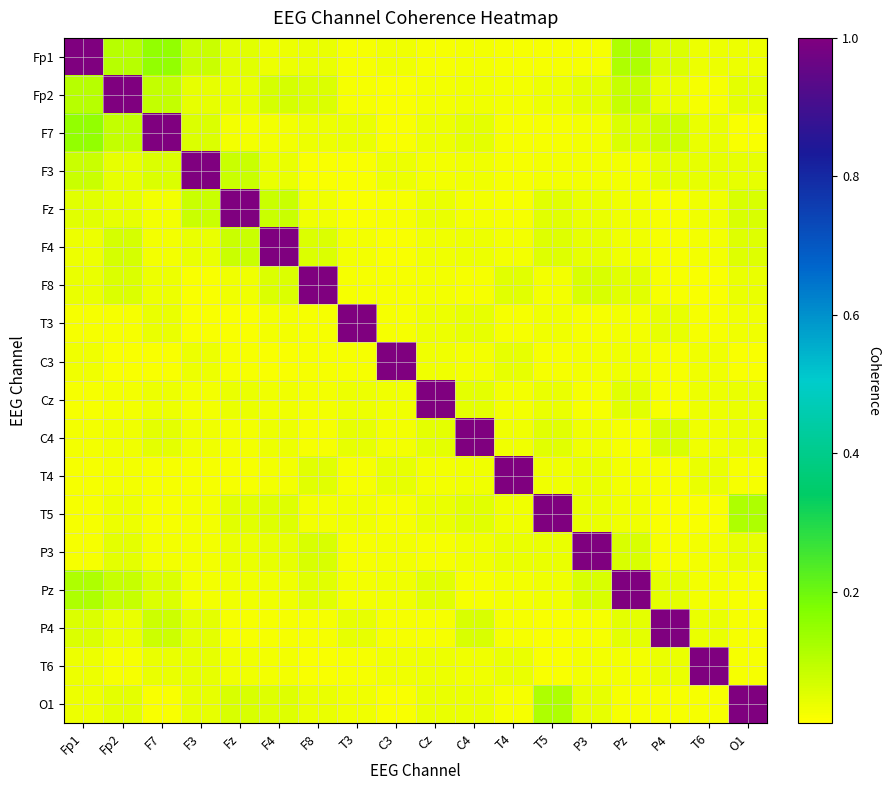

Reading left to right, transcribe all the data shown in this chart.

Fp1: Fp1=1.0	Fp2=0.1	F7=0.2	F3=0.1	Fz=0.0	F4=0.0	F8=0.0	T3=0.0	C3=0.0	Cz=0.0	C4=0.0	T4=0.0	T5=0.0	P3=0.0	Pz=0.1	P4=0.1	T6=0.0	O1=0.0
Fp2: Fp1=0.1	Fp2=1.0	F7=0.1	F3=0.0	Fz=0.0	F4=0.1	F8=0.1	T3=0.0	C3=0.0	Cz=0.0	C4=0.0	T4=0.0	T5=0.0	P3=0.0	Pz=0.1	P4=0.0	T6=0.0	O1=0.0
F7: Fp1=0.2	Fp2=0.1	F7=1.0	F3=0.1	Fz=0.0	F4=0.0	F8=0.0	T3=0.0	C3=0.0	Cz=0.0	C4=0.0	T4=0.0	T5=0.0	P3=0.0	Pz=0.1	P4=0.1	T6=0.0	O1=0.0
F3: Fp1=0.1	Fp2=0.0	F7=0.1	F3=1.0	Fz=0.1	F4=0.0	F8=0.0	T3=0.0	C3=0.0	Cz=0.0	C4=0.0	T4=0.0	T5=0.0	P3=0.0	Pz=0.0	P4=0.0	T6=0.0	O1=0.0
Fz: Fp1=0.0	Fp2=0.0	F7=0.0	F3=0.1	Fz=1.0	F4=0.1	F8=0.0	T3=0.0	C3=0.0	Cz=0.0	C4=0.0	T4=0.0	T5=0.1	P3=0.0	Pz=0.0	P4=0.0	T6=0.0	O1=0.1
F4: Fp1=0.0	Fp2=0.1	F7=0.0	F3=0.0	Fz=0.1	F4=1.0	F8=0.1	T3=0.0	C3=0.0	Cz=0.0	C4=0.0	T4=0.0	T5=0.1	P3=0.0	Pz=0.0	P4=0.0	T6=0.0	O1=0.1
F8: Fp1=0.0	Fp2=0.1	F7=0.0	F3=0.0	Fz=0.0	F4=0.1	F8=1.0	T3=0.0	C3=0.0	Cz=0.0	C4=0.0	T4=0.0	T5=0.0	P3=0.1	Pz=0.1	P4=0.0	T6=0.0	O1=0.0
T3: Fp1=0.0	Fp2=0.0	F7=0.0	F3=0.0	Fz=0.0	F4=0.0	F8=0.0	T3=1.0	C3=0.0	Cz=0.0	C4=0.0	T4=0.0	T5=0.0	P3=0.0	Pz=0.0	P4=0.0	T6=0.0	O1=0.0
C3: Fp1=0.0	Fp2=0.0	F7=0.0	F3=0.0	Fz=0.0	F4=0.0	F8=0.0	T3=0.0	C3=1.0	Cz=0.0	C4=0.0	T4=0.0	T5=0.0	P3=0.0	Pz=0.0	P4=0.0	T6=0.0	O1=0.0
Cz: Fp1=0.0	Fp2=0.0	F7=0.0	F3=0.0	Fz=0.0	F4=0.0	F8=0.0	T3=0.0	C3=0.0	Cz=1.0	C4=0.0	T4=0.0	T5=0.0	P3=0.0	Pz=0.0	P4=0.0	T6=0.0	O1=0.0
C4: Fp1=0.0	Fp2=0.0	F7=0.0	F3=0.0	Fz=0.0	F4=0.0	F8=0.0	T3=0.0	C3=0.0	Cz=0.0	C4=1.0	T4=0.0	T5=0.0	P3=0.0	Pz=0.0	P4=0.1	T6=0.0	O1=0.0
T4: Fp1=0.0	Fp2=0.0	F7=0.0	F3=0.0	Fz=0.0	F4=0.0	F8=0.0	T3=0.0	C3=0.0	Cz=0.0	C4=0.0	T4=1.0	T5=0.0	P3=0.0	Pz=0.0	P4=0.0	T6=0.0	O1=0.0
T5: Fp1=0.0	Fp2=0.0	F7=0.0	F3=0.0	Fz=0.1	F4=0.1	F8=0.0	T3=0.0	C3=0.0	Cz=0.0	C4=0.0	T4=0.0	T5=1.0	P3=0.0	Pz=0.0	P4=0.0	T6=0.0	O1=0.1
P3: Fp1=0.0	Fp2=0.0	F7=0.0	F3=0.0	Fz=0.0	F4=0.0	F8=0.1	T3=0.0	C3=0.0	Cz=0.0	C4=0.0	T4=0.0	T5=0.0	P3=1.0	Pz=0.1	P4=0.0	T6=0.0	O1=0.0
Pz: Fp1=0.1	Fp2=0.1	F7=0.1	F3=0.0	Fz=0.0	F4=0.0	F8=0.1	T3=0.0	C3=0.0	Cz=0.0	C4=0.0	T4=0.0	T5=0.0	P3=0.1	Pz=1.0	P4=0.0	T6=0.0	O1=0.0
P4: Fp1=0.1	Fp2=0.0	F7=0.1	F3=0.0	Fz=0.0	F4=0.0	F8=0.0	T3=0.0	C3=0.0	Cz=0.0	C4=0.1	T4=0.0	T5=0.0	P3=0.0	Pz=0.0	P4=1.0	T6=0.0	O1=0.0
T6: Fp1=0.0	Fp2=0.0	F7=0.0	F3=0.0	Fz=0.0	F4=0.0	F8=0.0	T3=0.0	C3=0.0	Cz=0.0	C4=0.0	T4=0.0	T5=0.0	P3=0.0	Pz=0.0	P4=0.0	T6=1.0	O1=0.0
O1: Fp1=0.0	Fp2=0.0	F7=0.0	F3=0.0	Fz=0.1	F4=0.1	F8=0.0	T3=0.0	C3=0.0	Cz=0.0	C4=0.0	T4=0.0	T5=0.1	P3=0.0	Pz=0.0	P4=0.0	T6=0.0	O1=1.0